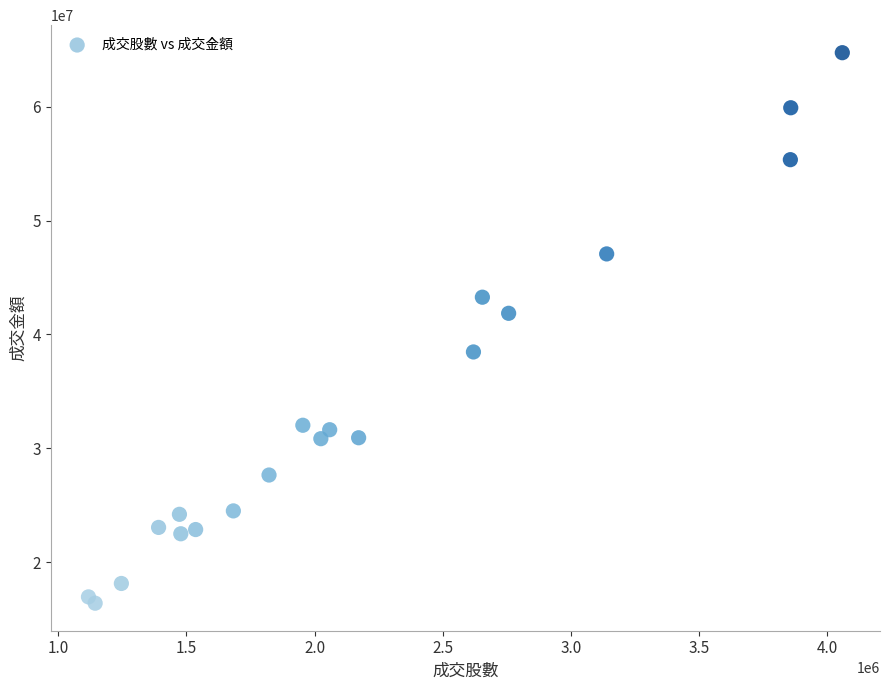

What is the range of X values (max minus min)?

2940342